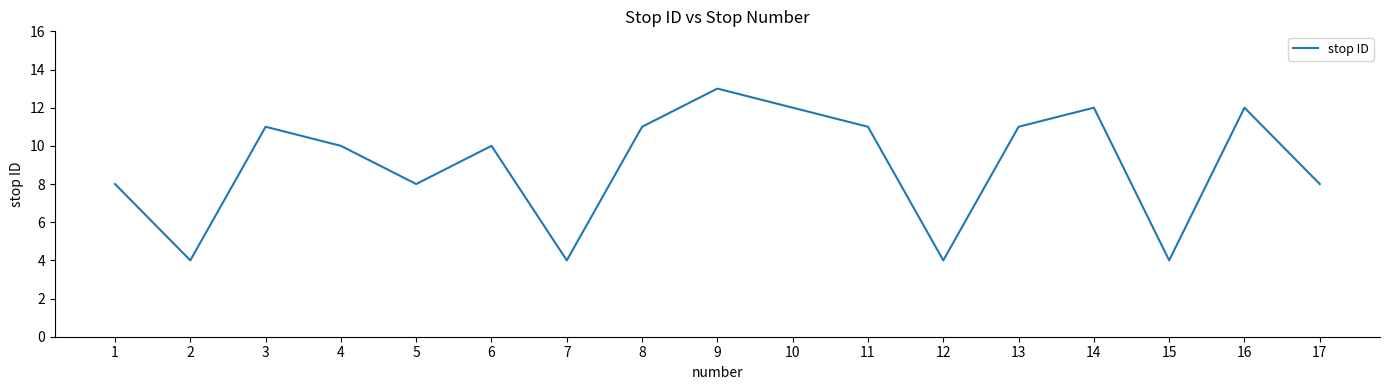

What is the ratio of the value at 4 to the value at 16?

0.8